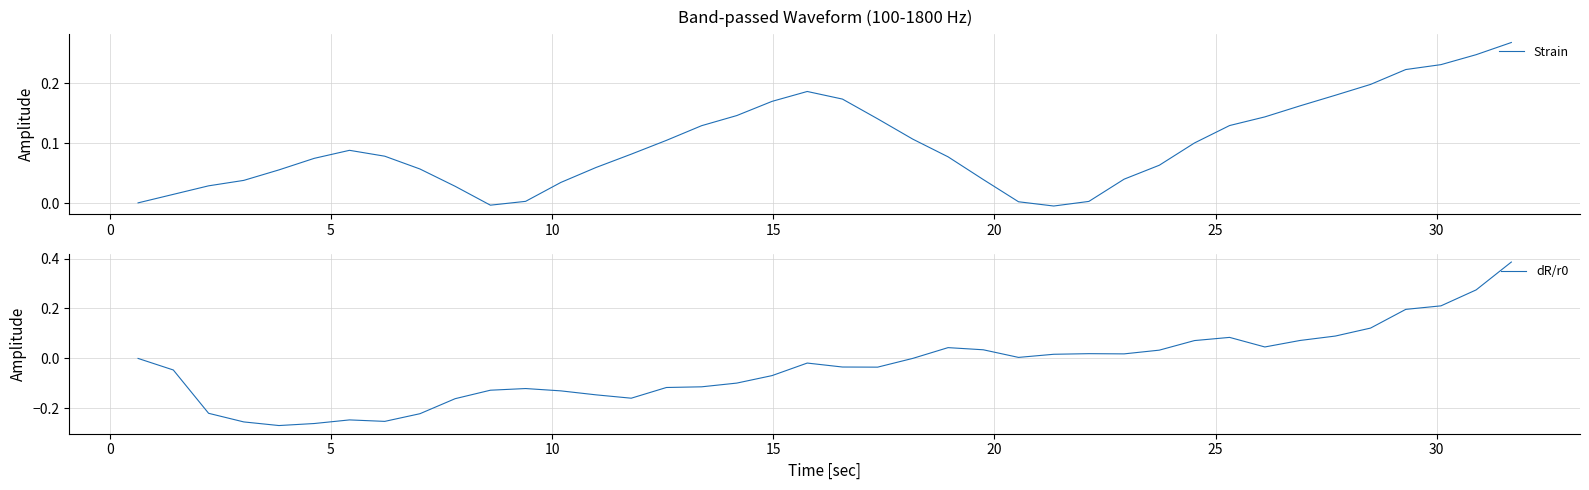

After their last crossing, which series has the higher values: Strain or dR/r0?

dR/r0